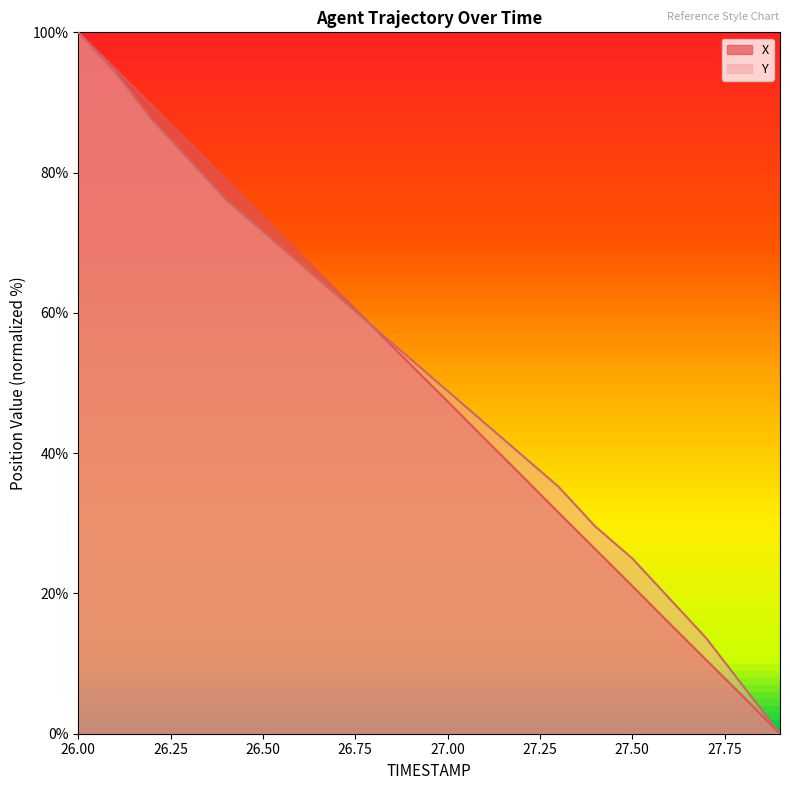

What is the label of the 9th point from the left?

26.8